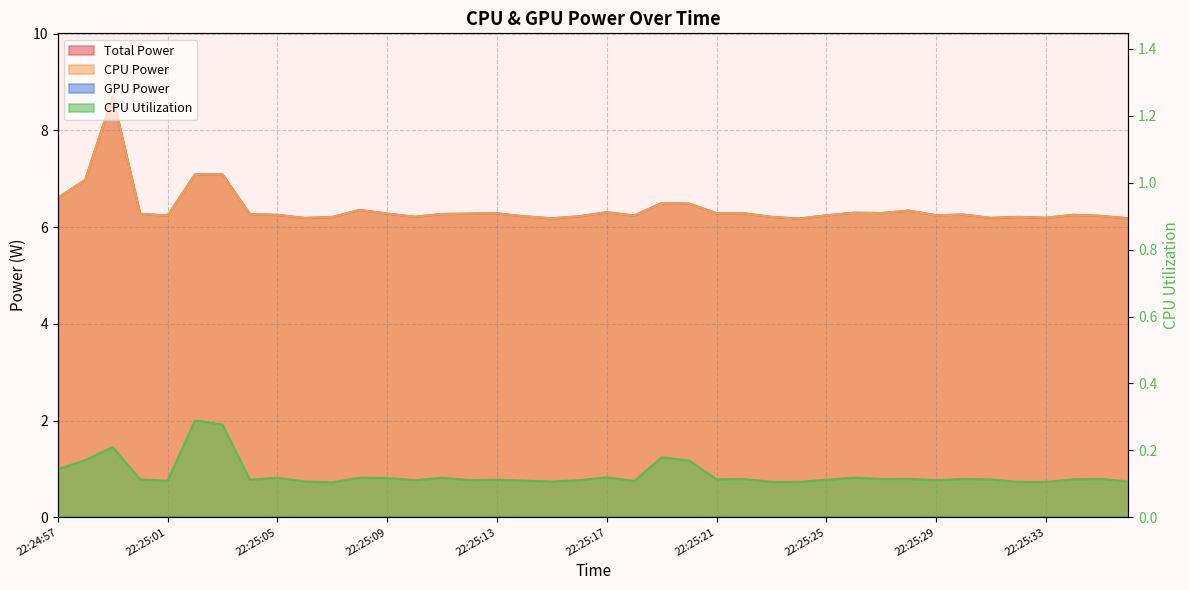

What is the difference between the CPU Power values at 22:25:08 and 22:25:10?

0.1